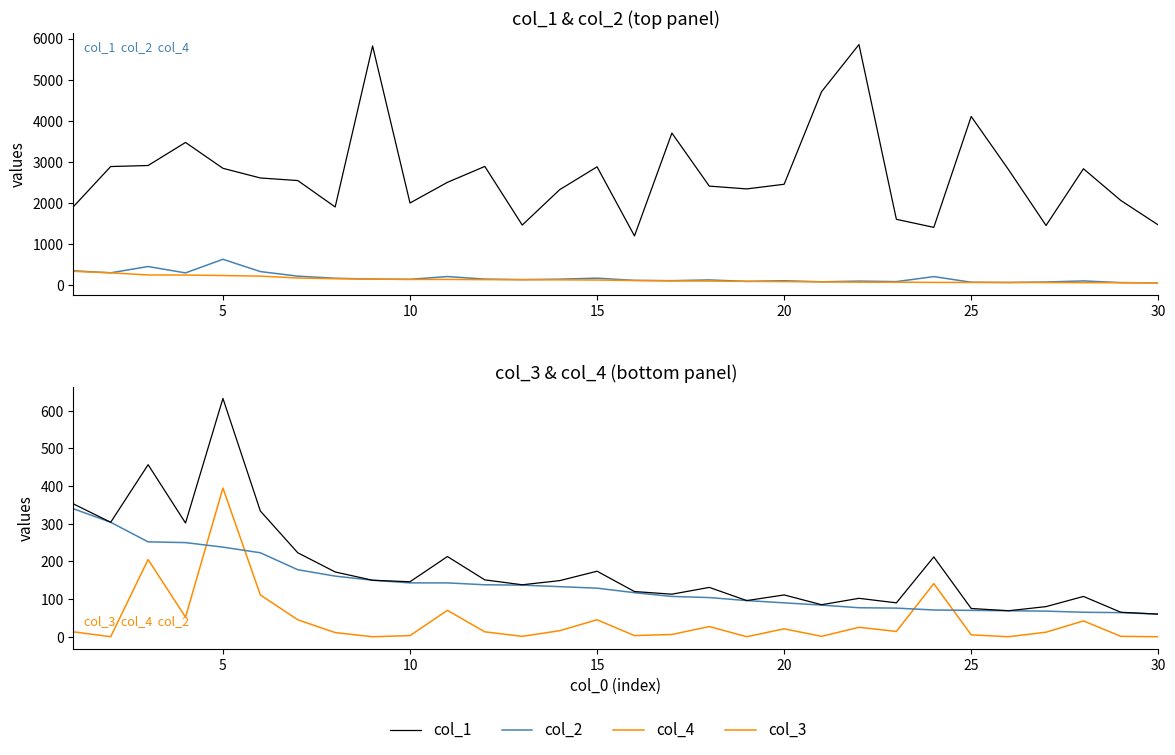

The value of col_4 at 10 is 49. True or false?

False